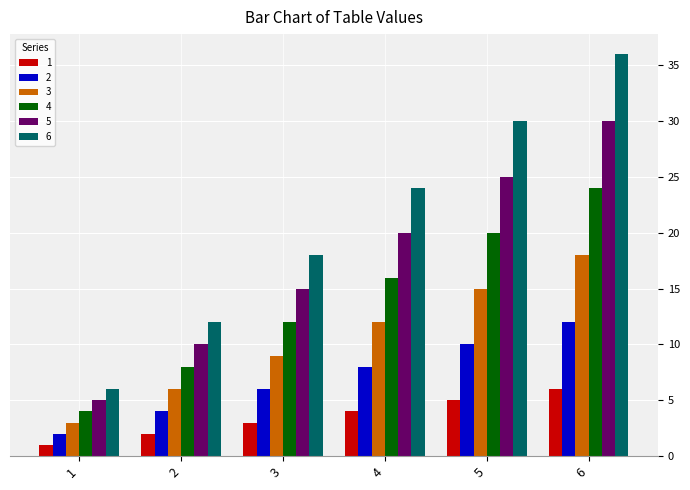

How many data points in 5 are less than 20?

3